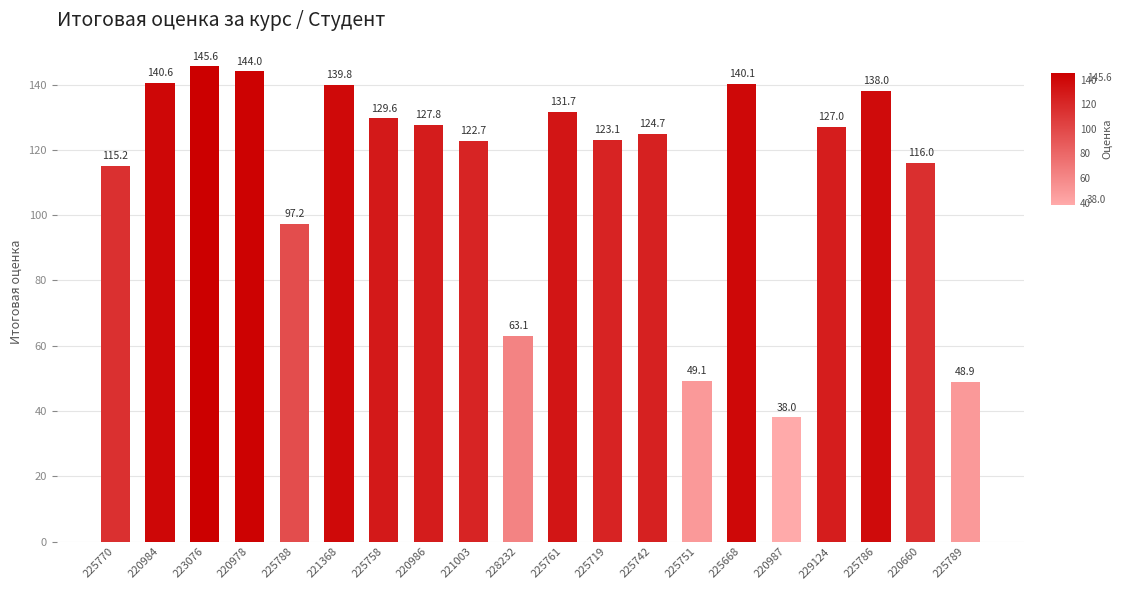

Rank the categories by value from highest to lowest.

223076, 220978, 220984, 225668, 221368, 225786, 225761, 225758, 220986, 229124, 225742, 225719, 221003, 220660, 225770, 225788, 228232, 225751, 225789, 220987